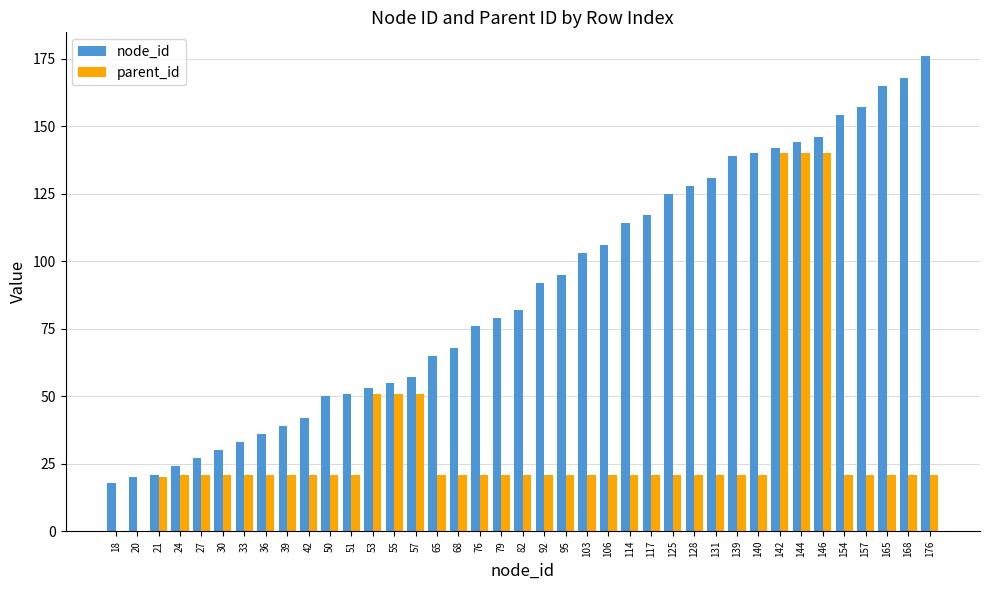

Which series has the largest total across all categories?

node_id